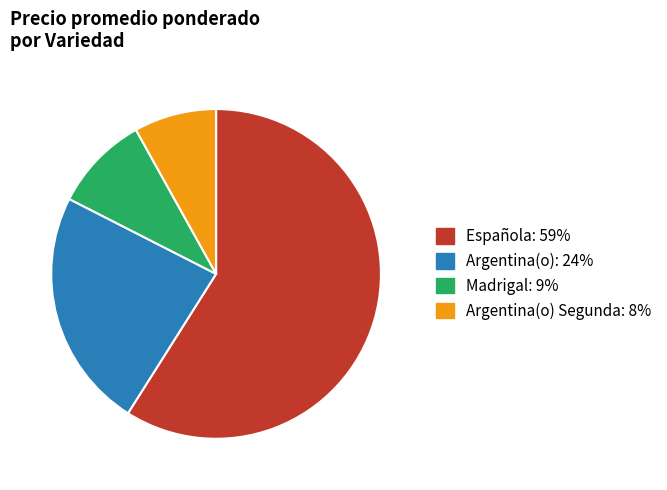

Combined, do Madrigal: 9% and Española: 59% account for over 50%?

Yes